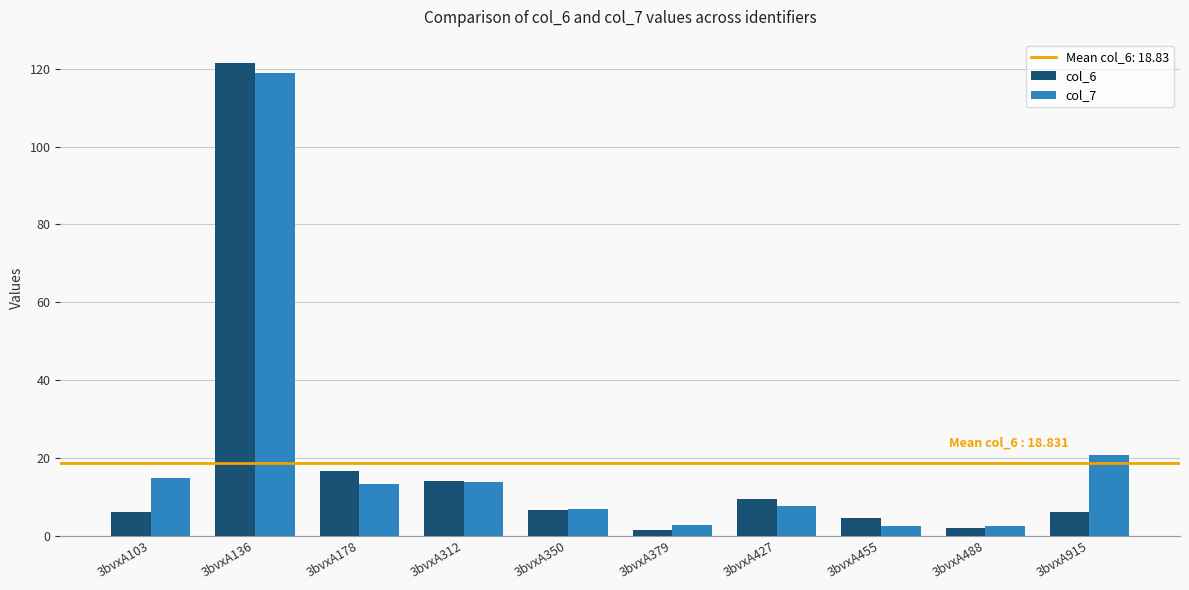

What is the smallest value displayed?

1.6